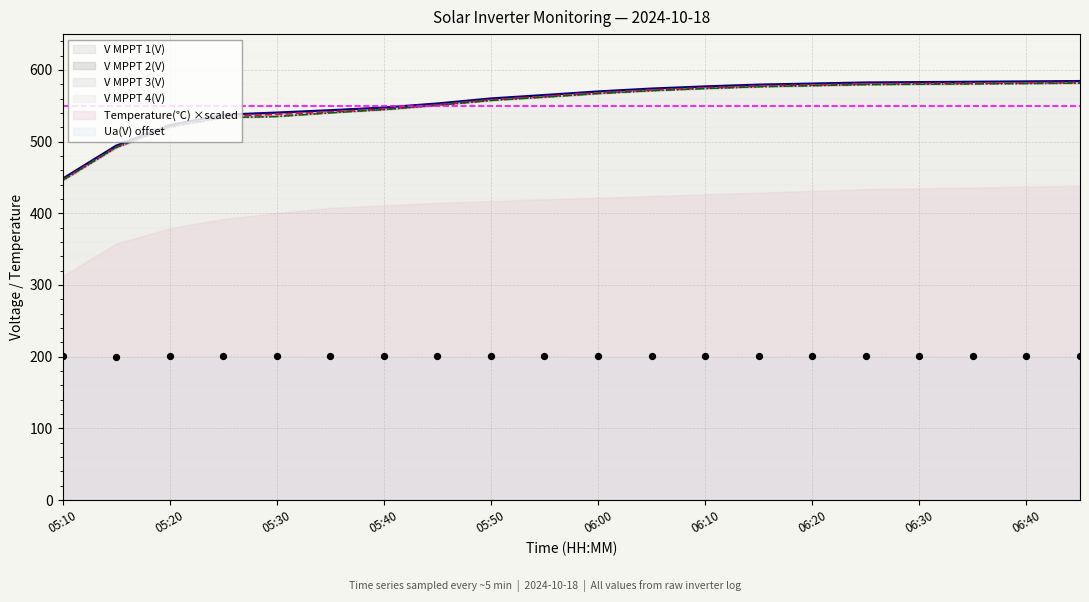

Which series has the largest total across all categories?

V MPPT 1(V)